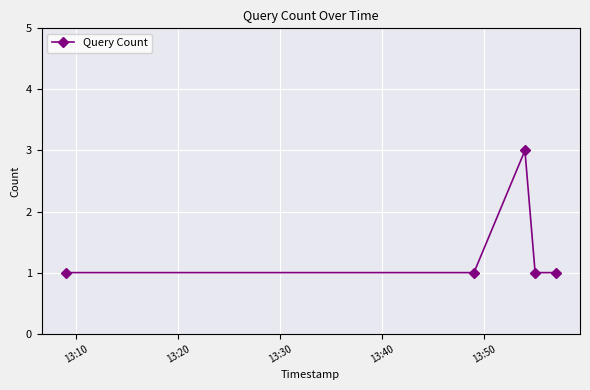

True or false: there are more than 0 points higher than both neighbors.

True